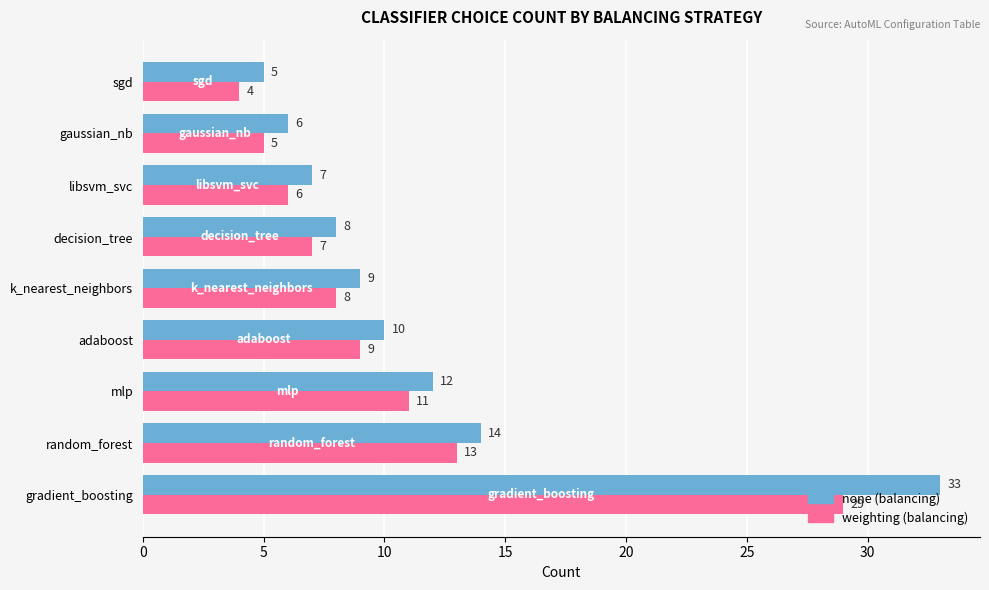

At which category is the sum across all series the highest?

gradient_boosting